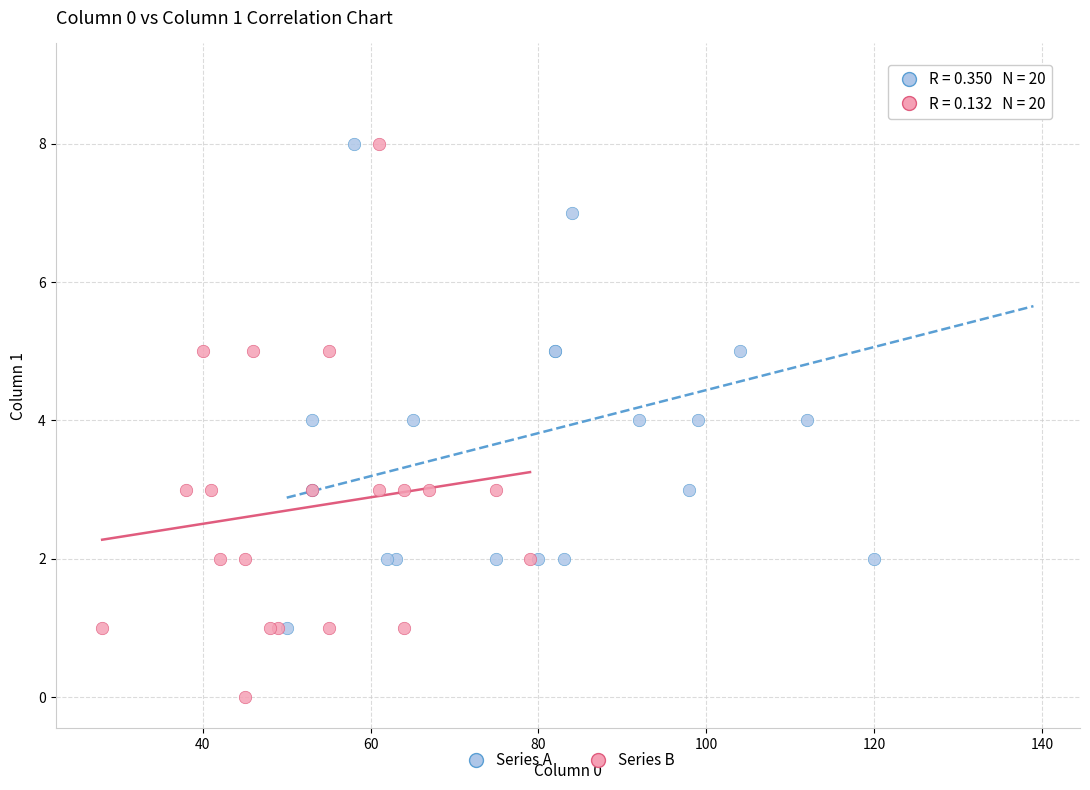

Which series reaches the minimum Y coordinate?

Series B